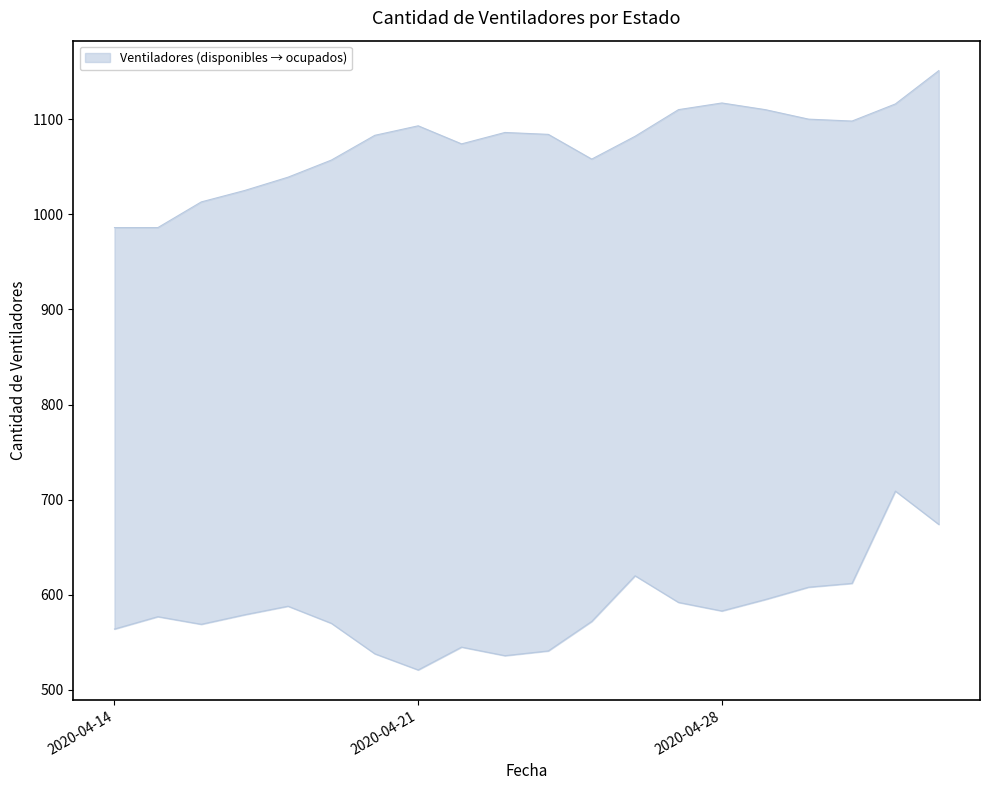

Is the value of ocupados at 16 greater than the value of disponibles at 4?

Yes